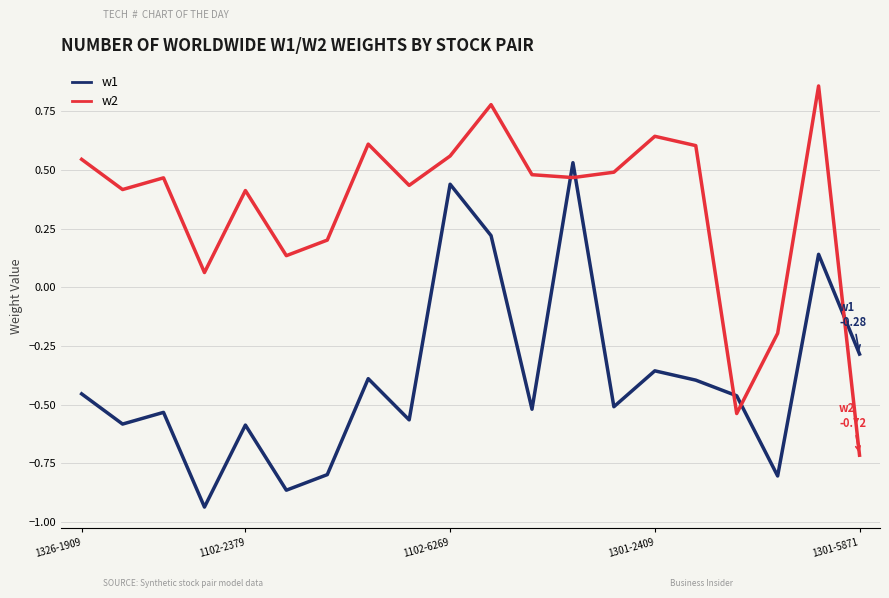

How many intersections are there between w1 and w2?

5